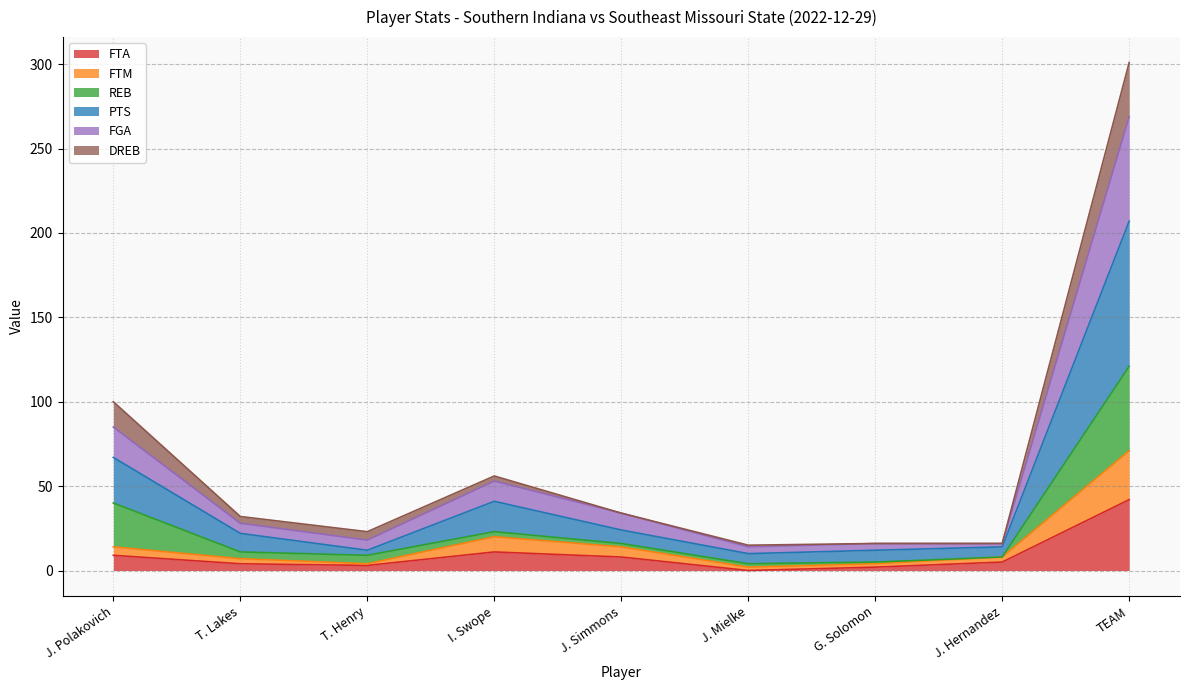

Which category has the highest value in the FTA series?

TEAM